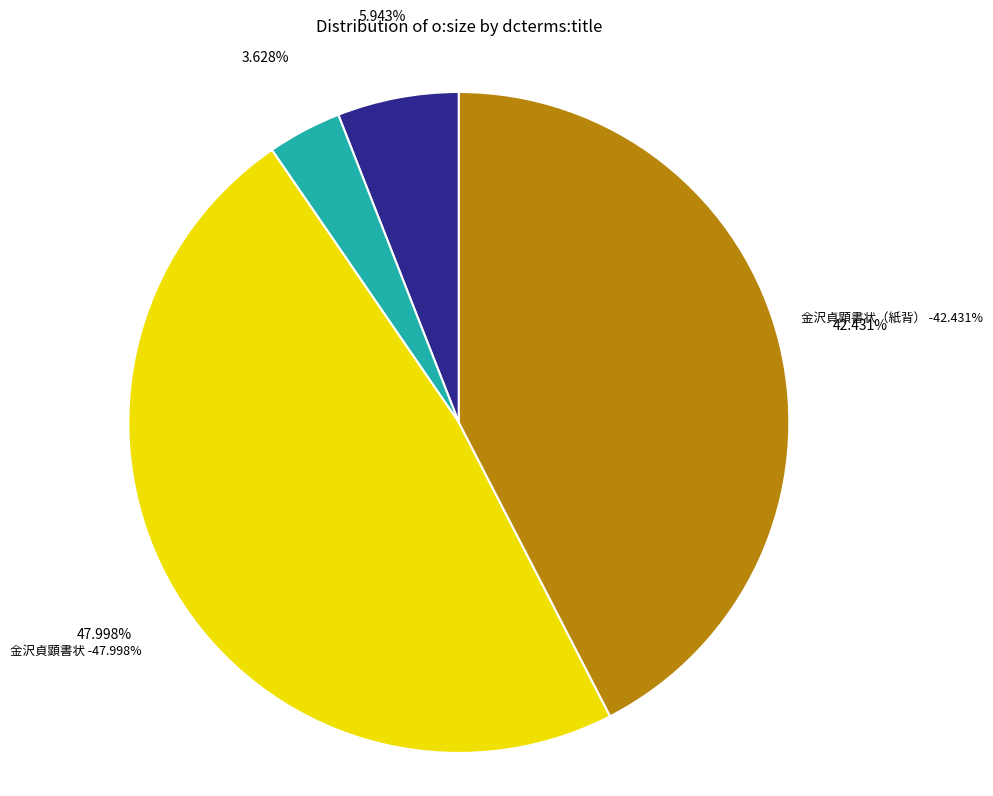

What is the smallest slice in the pie chart?

o:Media|ex:image (total count)